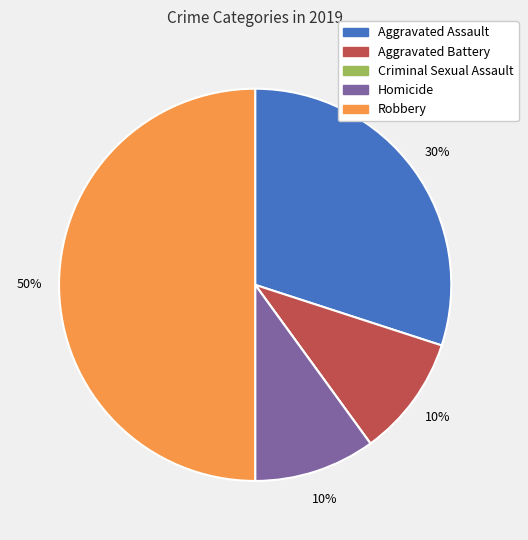

To the nearest percent, what is the difference between the largest and smallest slice percentages?

50%